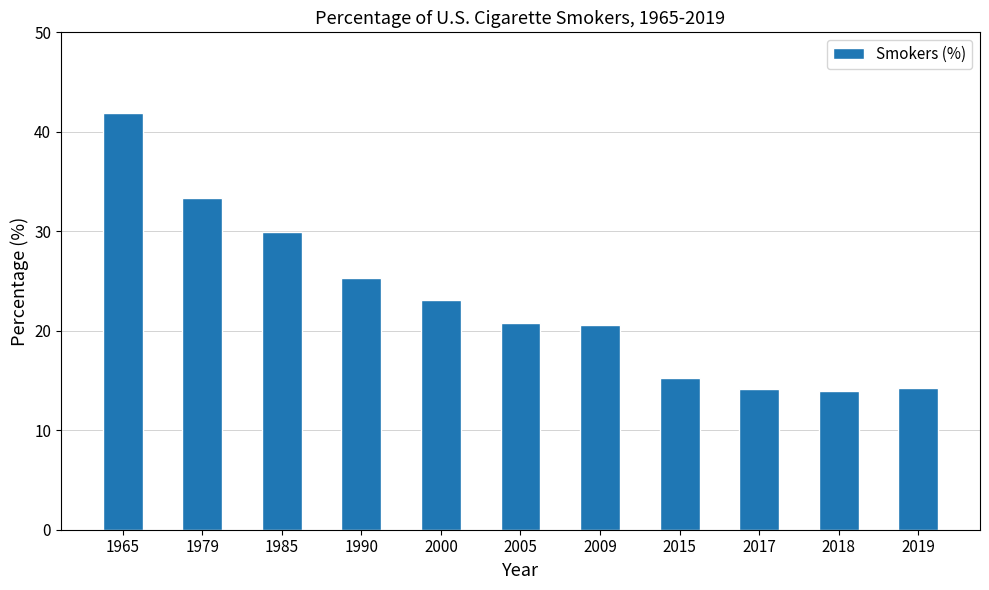

How many bars are there in total?

11